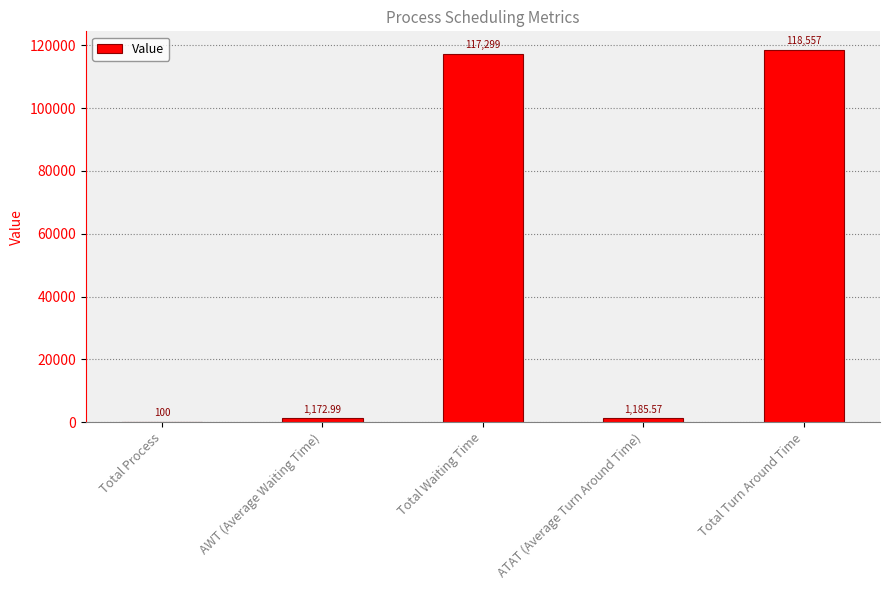

What is the sum of the values at Total Turn Around Time and Total Process?

118657.0